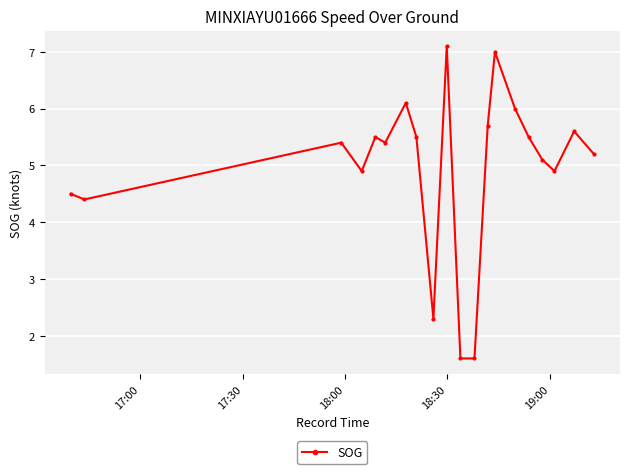

What is the smallest value displayed?

1.6